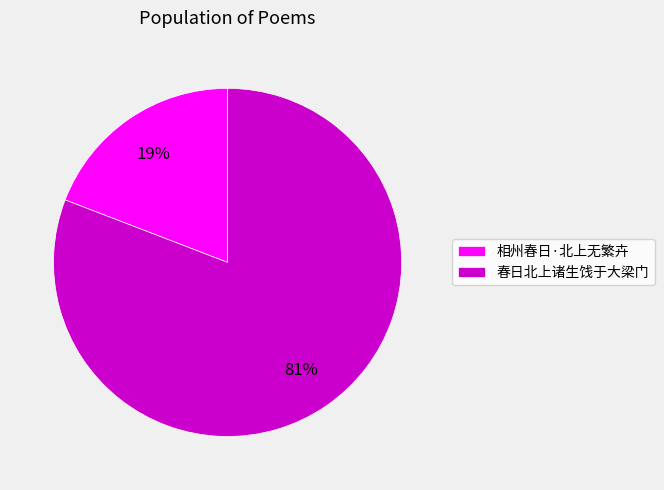

Between 春日北上诸生饯于大梁门 and 相州春日·北上无繁卉, which is larger?

春日北上诸生饯于大梁门